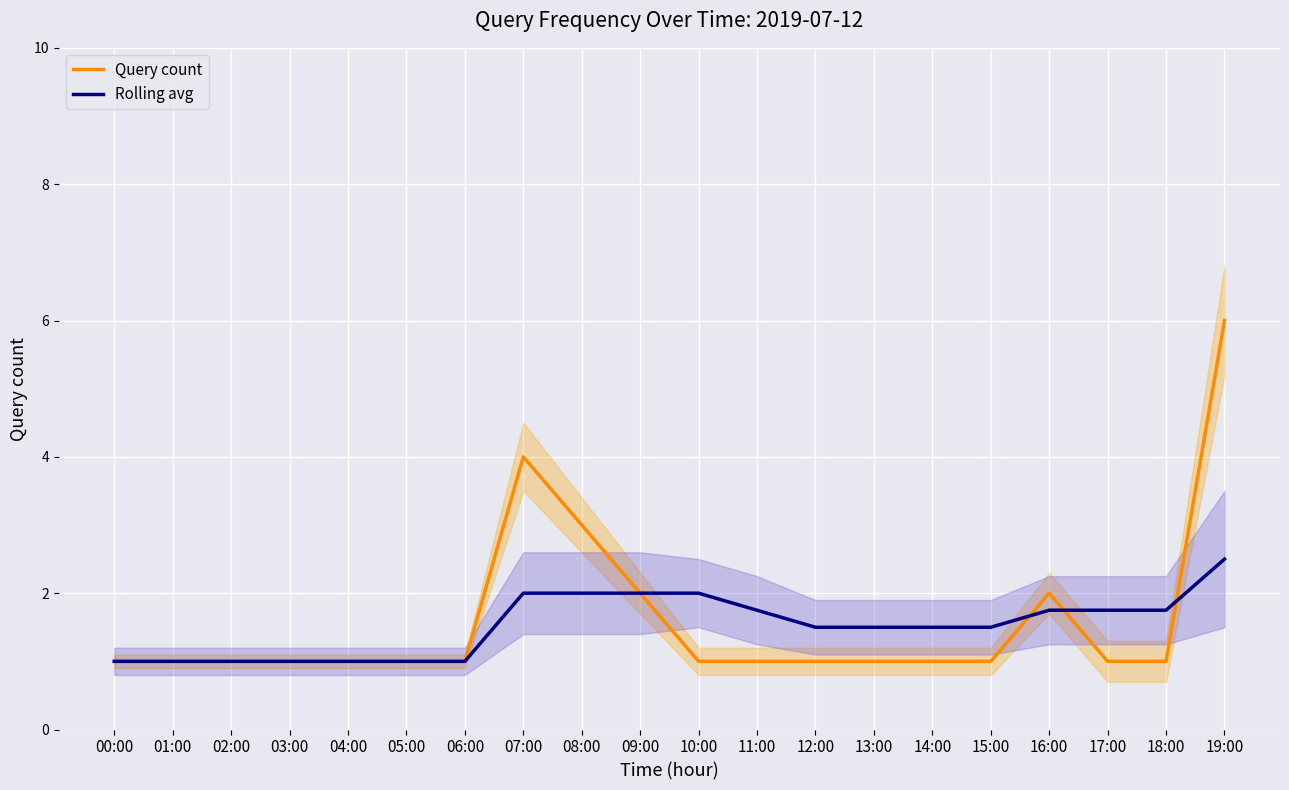

How many times do Rolling avg and Query count cross each other?

3